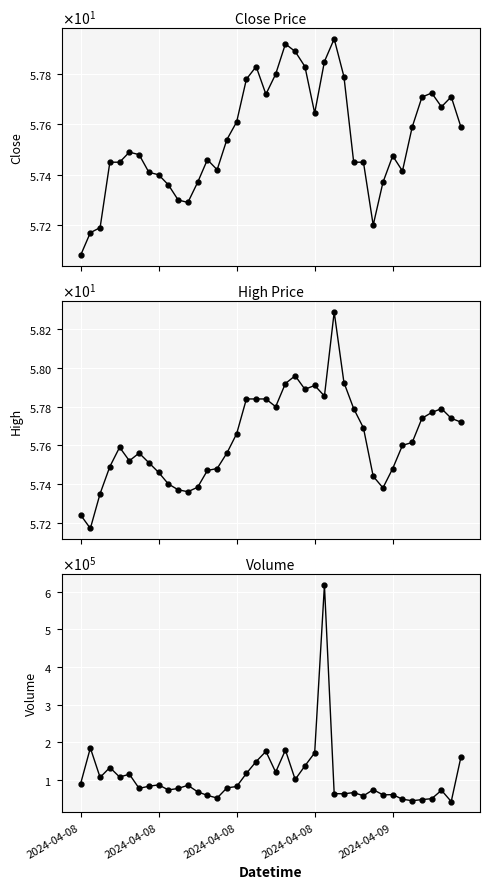

True or false: Volume and Close cross at least once.

False